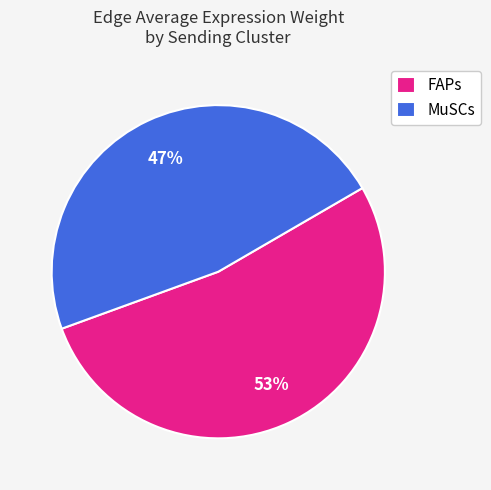

How many slices are in this pie chart?

2